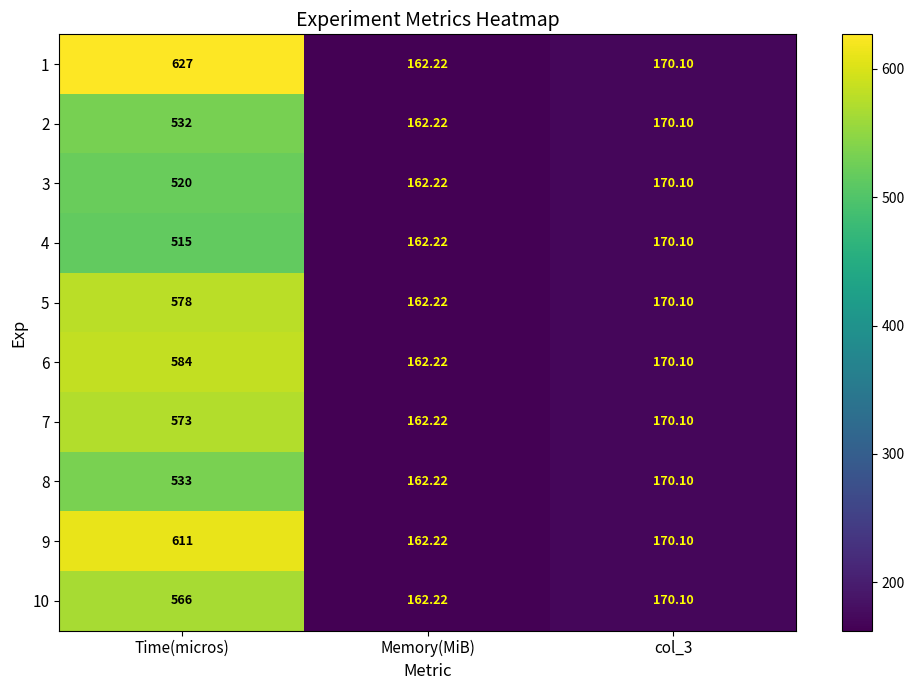

Which category has the highest value in the 6 series?

Time(micros)